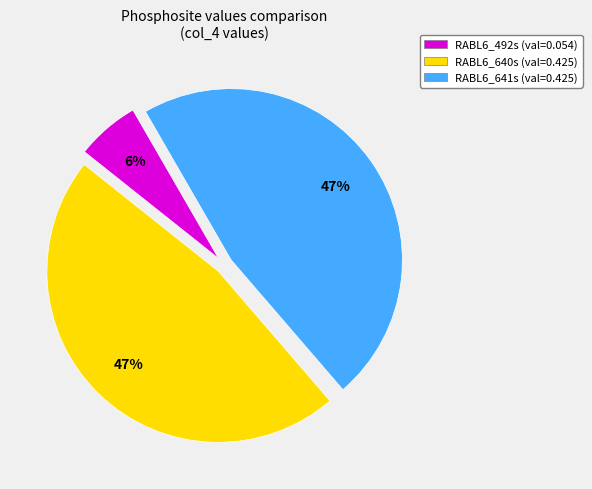

Is there a majority slice in this chart?

No